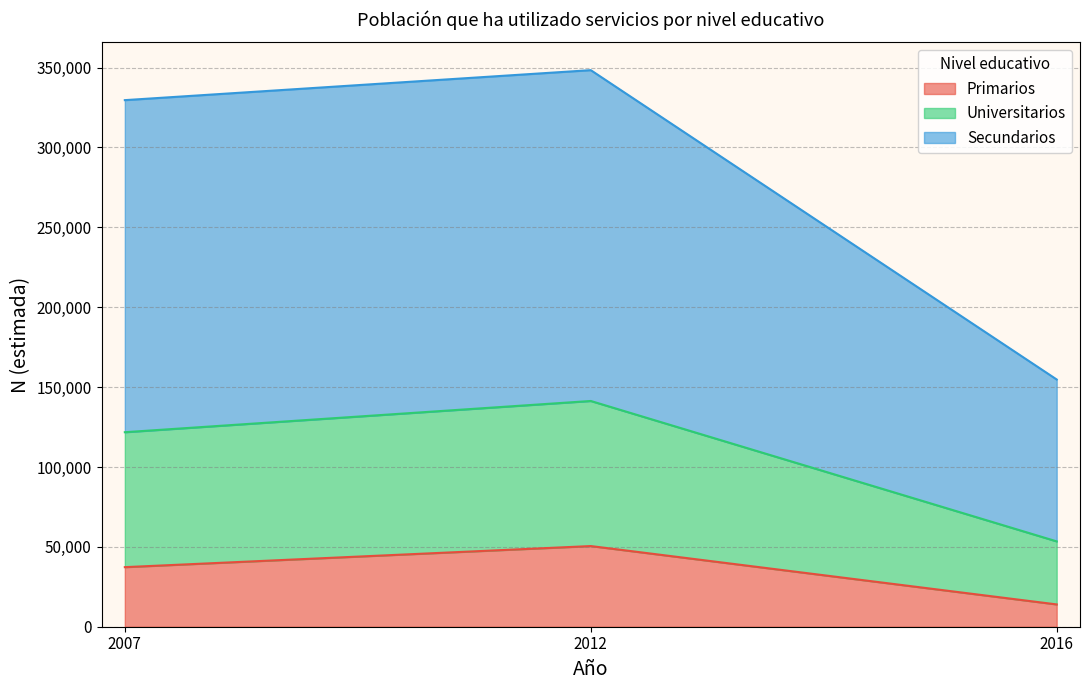

How many values in the Total N (estimada) series are below 37291?

1